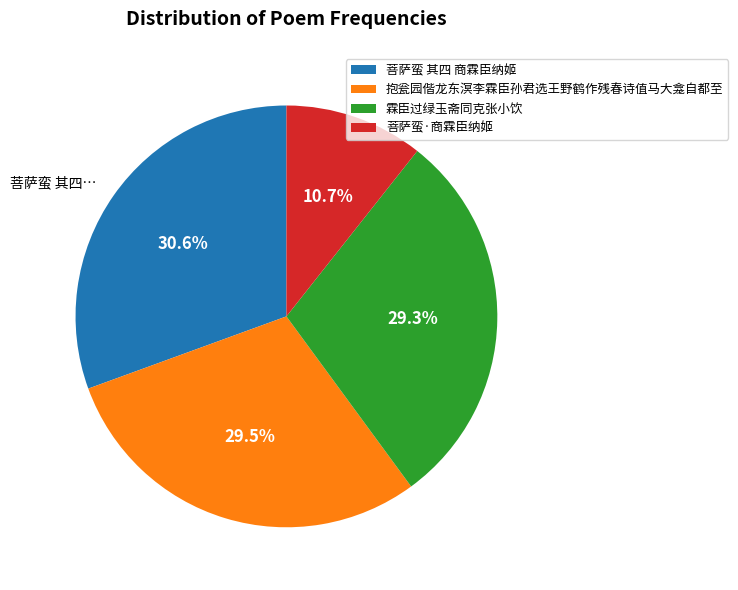

Does 霖臣过绿玉斋同克张小饮 account for over 50% of the chart?

No